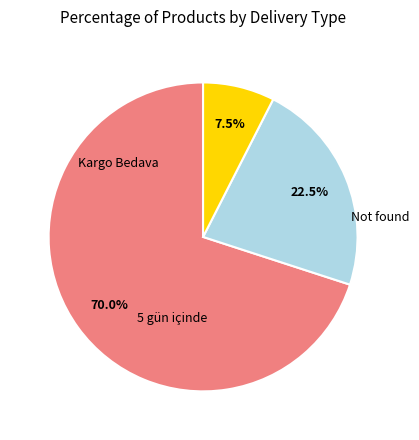

Is there any slice that represents more than half of the pie?

Yes